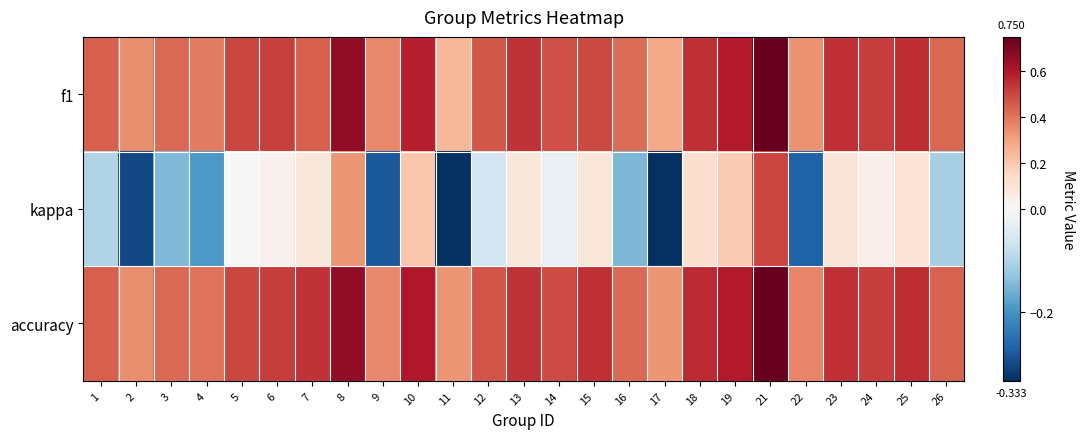

At which category does the chart reach its minimum across all series?

11